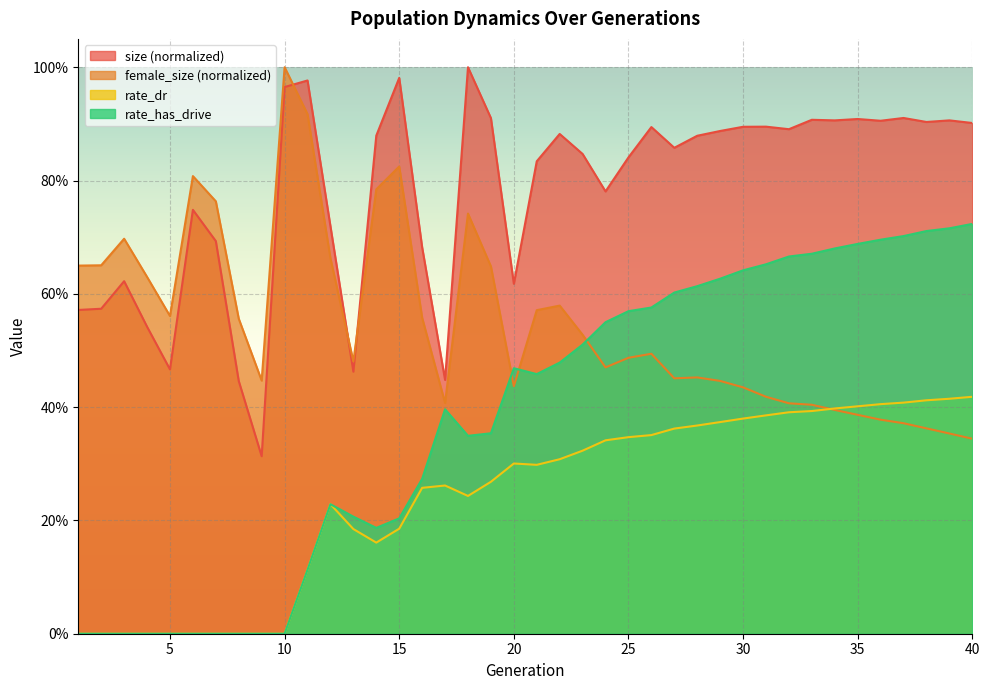

Where is the first local minimum for rate_has_drive?

14